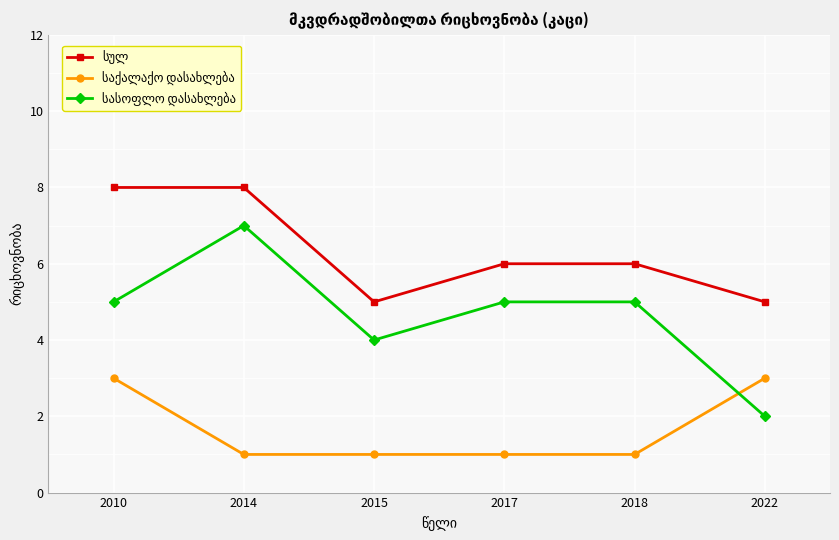

What is the spread (max minus min) of values at 2014?

7